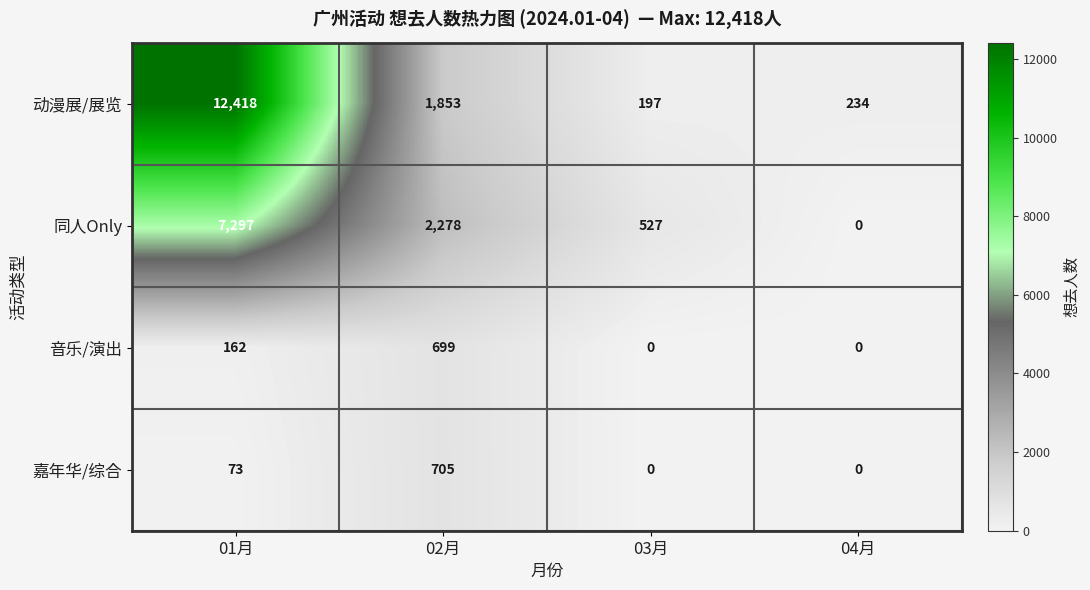

At which category does the chart reach its peak across all series?

01月